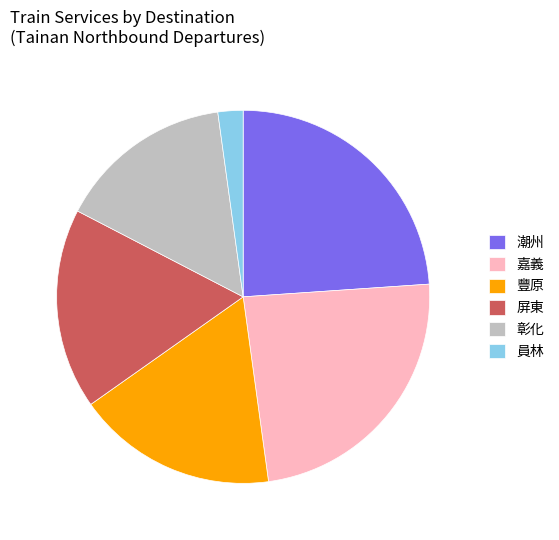

Do 員林 and 嘉義 together represent more than half of the pie?

No